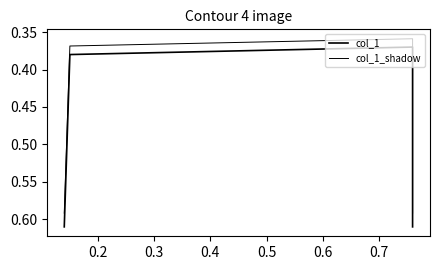

Between 0.2 and 0.3, which series saw the biggest shift?

col_1